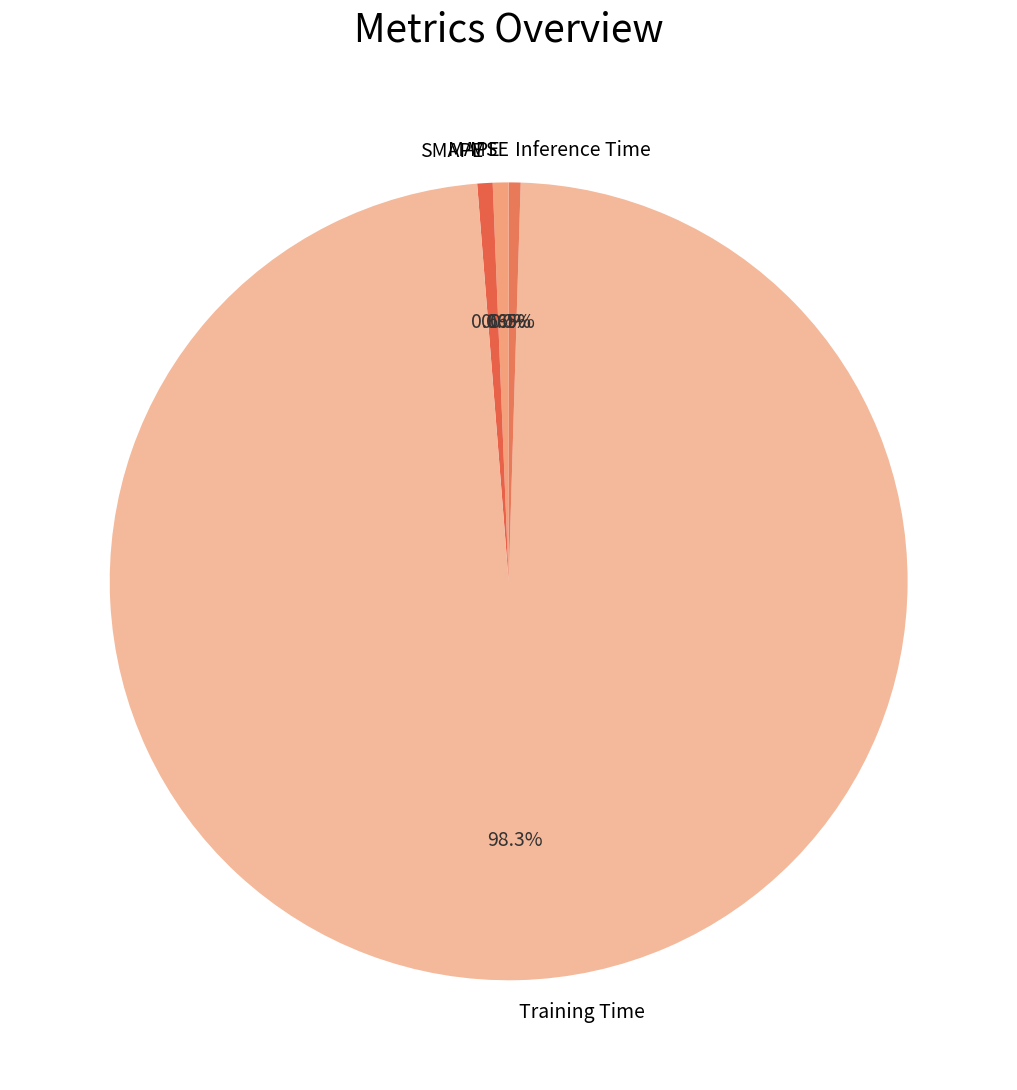

Do Training Time and MAPE together represent more than half of the pie?

Yes